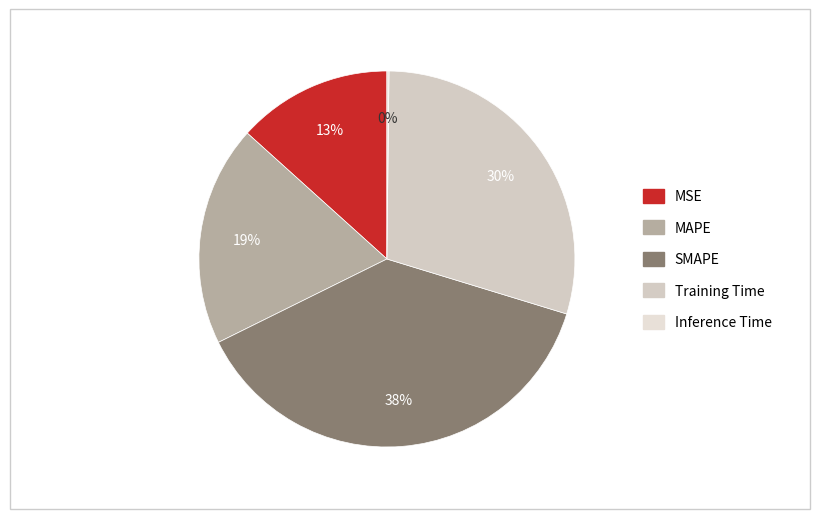

Rank the categories by value from lowest to highest.

Inference Time, MSE, MAPE, Training Time, SMAPE